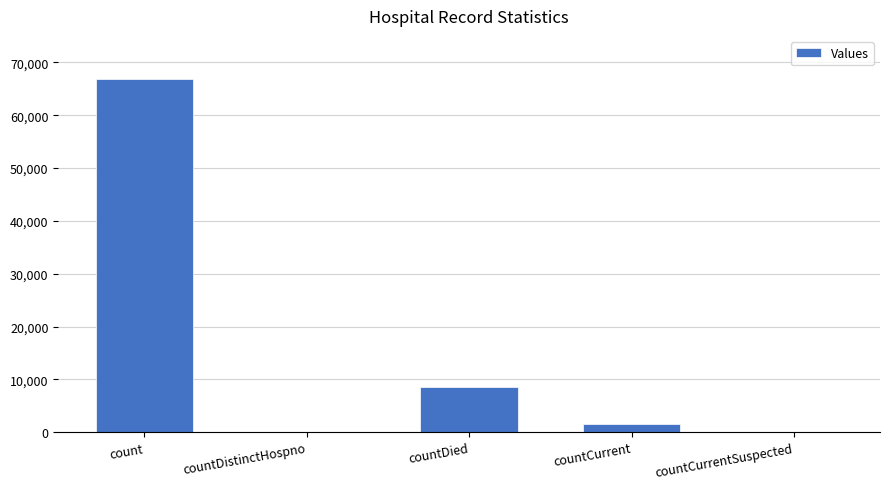

What is the change in value from count to countDied?

-58162